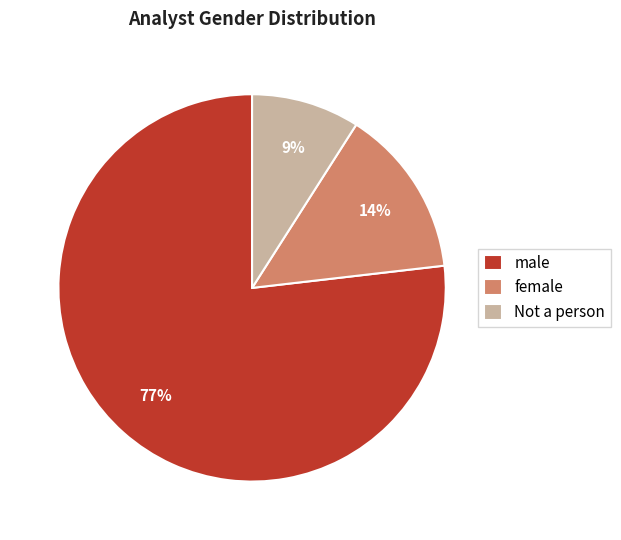

To the nearest percent, what percentage of the pie is Not a person?

9%